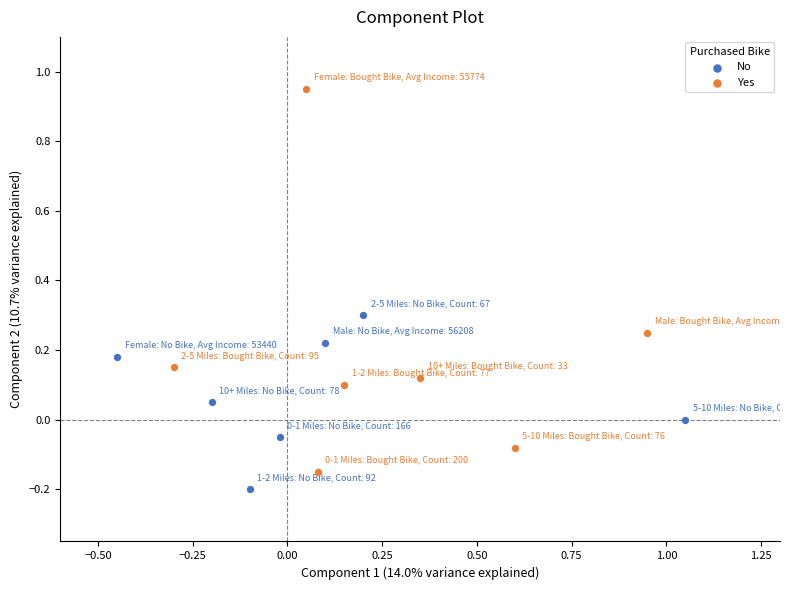

Which series reaches the maximum Y coordinate?

Yes